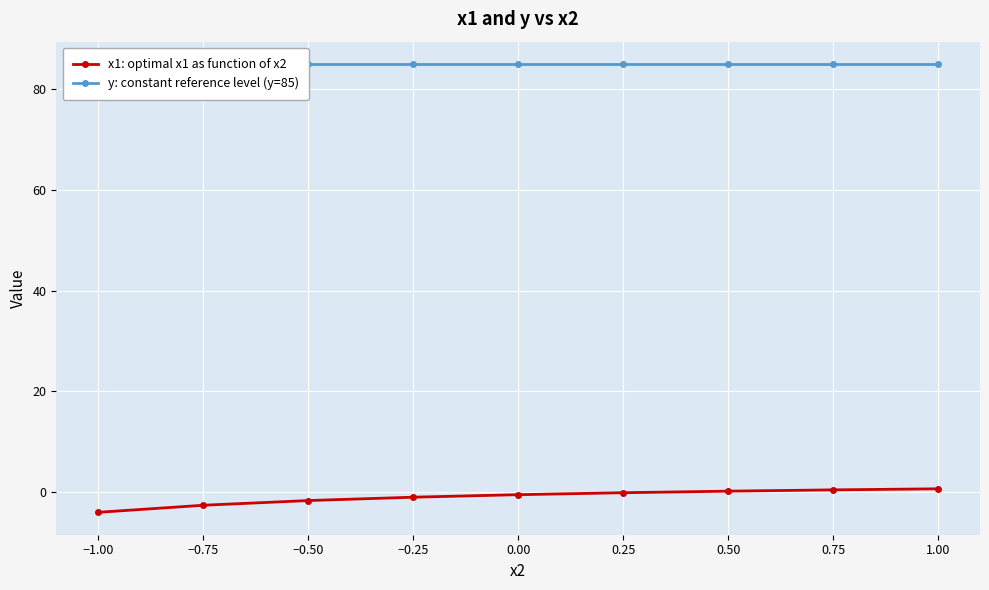

What is the lowest value of the x1: optimal x1 as function of x2 series?

-4.0